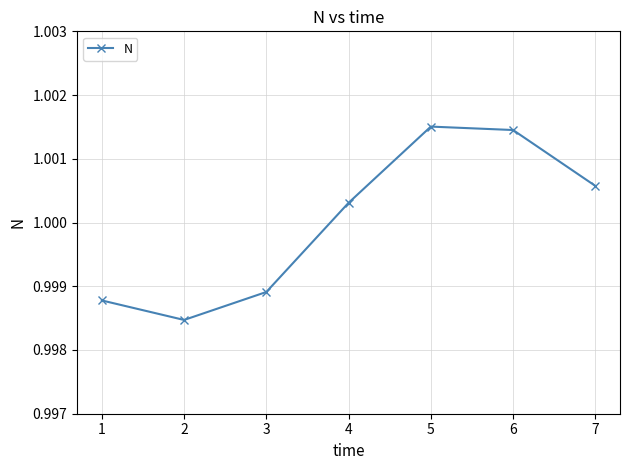

Rank the categories by value from lowest to highest.

2, 1, 3, 4, 7, 6, 5